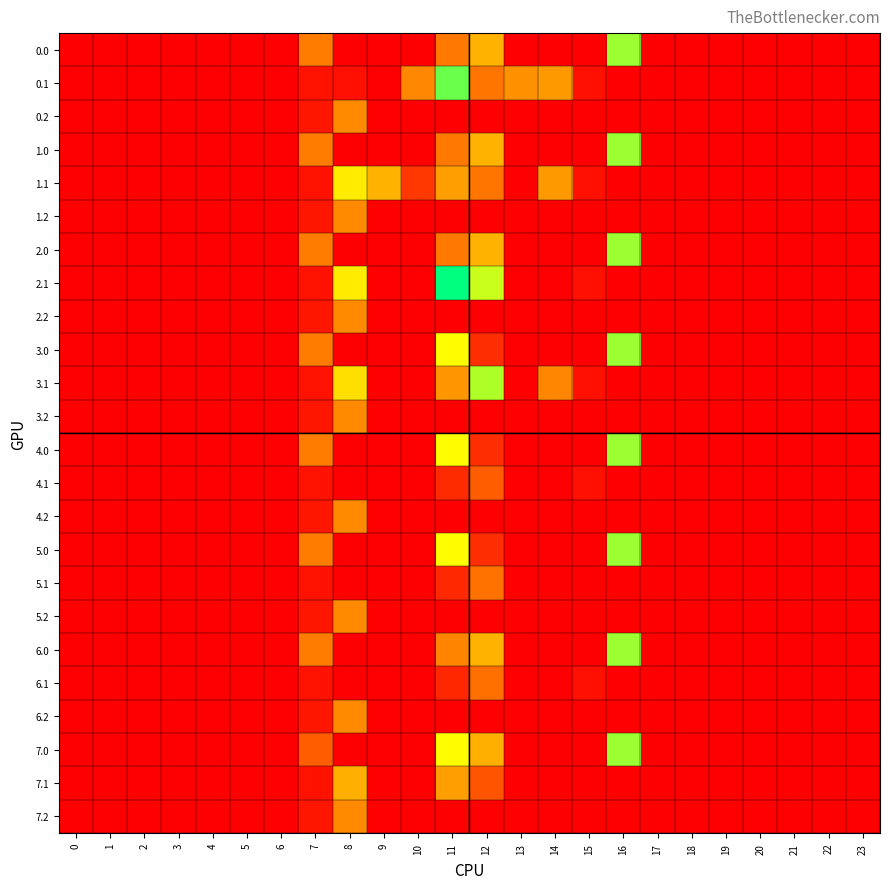

Reading right to left, extract all data points from this chart.

0.0: 23=0.0	22=0.0	21=0.0	20=0.0	19=0.0	18=0.0	17=0.0	16=294.5	15=0.0	14=0.0	13=0.0	12=173.1	11=118.1	10=0.0	9=0.0	8=0.0	7=120.6	6=0.0	5=0.0	4=0.0	3=0.0	2=0.0	1=0.0	0=0.0
0.1: 23=0.0	22=0.0	21=0.0	20=0.0	19=0.0	18=0.0	17=0.0	16=0.0	15=17.3	14=148.3	13=141.2	12=113.6	11=319.4	10=133.0	9=0.0	8=16.1	7=17.7	6=0.0	5=0.0	4=0.0	3=0.0	2=0.0	1=0.0	0=0.0
0.2: 23=0.0	22=0.0	21=0.0	20=0.0	19=0.0	18=0.0	17=0.0	16=0.0	15=0.0	14=0.0	13=0.0	12=0.0	11=0.0	10=0.0	9=0.0	8=134.2	7=22.3	6=0.0	5=0.0	4=0.0	3=0.0	2=0.0	1=0.0	0=0.0
1.0: 23=0.0	22=0.0	21=0.0	20=0.0	19=0.0	18=0.0	17=0.0	16=294.5	15=0.0	14=0.0	13=0.0	12=173.1	11=118.1	10=0.0	9=0.0	8=0.0	7=120.6	6=0.0	5=0.0	4=0.0	3=0.0	2=0.0	1=0.0	0=0.0
1.1: 23=0.0	22=0.0	21=0.0	20=0.0	19=0.0	18=0.0	17=0.0	16=0.0	15=17.3	14=148.3	13=0.0	12=113.6	11=153.7	10=54.1	9=174.5	8=227.5	7=17.7	6=0.0	5=0.0	4=0.0	3=0.0	2=0.0	1=0.0	0=0.0
1.2: 23=0.0	22=0.0	21=0.0	20=0.0	19=0.0	18=0.0	17=0.0	16=0.0	15=0.0	14=0.0	13=0.0	12=0.0	11=0.0	10=0.0	9=0.0	8=134.2	7=22.3	6=0.0	5=0.0	4=0.0	3=0.0	2=0.0	1=0.0	0=0.0
2.0: 23=0.0	22=0.0	21=0.0	20=0.0	19=0.0	18=0.0	17=0.0	16=294.5	15=0.0	14=0.0	13=0.0	12=173.1	11=118.1	10=0.0	9=0.0	8=0.0	7=120.6	6=0.0	5=0.0	4=0.0	3=0.0	2=0.0	1=0.0	0=0.0
2.1: 23=0.0	22=0.0	21=0.0	20=0.0	19=0.0	18=0.0	17=0.0	16=0.0	15=17.3	14=0.0	13=0.0	12=273.5	11=370.7	10=0.0	9=0.0	8=227.5	7=17.7	6=0.0	5=0.0	4=0.0	3=0.0	2=0.0	1=0.0	0=0.0
2.2: 23=0.0	22=0.0	21=0.0	20=0.0	19=0.0	18=0.0	17=0.0	16=0.0	15=0.0	14=0.0	13=0.0	12=0.0	11=0.0	10=0.0	9=0.0	8=134.2	7=22.3	6=0.0	5=0.0	4=0.0	3=0.0	2=0.0	1=0.0	0=0.0
3.0: 23=0.0	22=0.0	21=0.0	20=0.0	19=0.0	18=0.0	17=0.0	16=294.5	15=0.0	14=0.0	13=0.0	12=46.3	11=245.0	10=0.0	9=0.0	8=0.0	7=120.6	6=0.0	5=0.0	4=0.0	3=0.0	2=0.0	1=0.0	0=0.0
3.1: 23=0.0	22=0.0	21=0.0	20=0.0	19=0.0	18=0.0	17=0.0	16=0.0	15=17.3	14=131.3	13=0.0	12=285.5	11=145.3	10=0.0	9=0.0	8=216.1	7=17.7	6=0.0	5=0.0	4=0.0	3=0.0	2=0.0	1=0.0	0=0.0
3.2: 23=0.0	22=0.0	21=0.0	20=0.0	19=0.0	18=0.0	17=0.0	16=0.0	15=0.0	14=0.0	13=0.0	12=0.0	11=0.0	10=0.0	9=0.0	8=134.2	7=22.3	6=0.0	5=0.0	4=0.0	3=0.0	2=0.0	1=0.0	0=0.0
4.0: 23=0.0	22=0.0	21=0.0	20=0.0	19=0.0	18=0.0	17=0.0	16=294.5	15=0.0	14=0.0	13=0.0	12=46.3	11=245.0	10=0.0	9=0.0	8=0.0	7=120.6	6=0.0	5=0.0	4=0.0	3=0.0	2=0.0	1=0.0	0=0.0
4.1: 23=0.0	22=0.0	21=0.0	20=0.0	19=0.0	18=0.0	17=0.0	16=0.0	15=17.3	14=0.0	13=0.0	12=90.6	11=42.1	10=0.0	9=0.0	8=0.0	7=17.7	6=0.0	5=0.0	4=0.0	3=0.0	2=0.0	1=0.0	0=0.0
4.2: 23=0.0	22=0.0	21=0.0	20=0.0	19=0.0	18=0.0	17=0.0	16=0.0	15=0.0	14=0.0	13=0.0	12=0.0	11=0.0	10=0.0	9=0.0	8=134.2	7=22.3	6=0.0	5=0.0	4=0.0	3=0.0	2=0.0	1=0.0	0=0.0
5.0: 23=0.0	22=0.0	21=0.0	20=0.0	19=0.0	18=0.0	17=0.0	16=294.5	15=0.0	14=0.0	13=0.0	12=46.3	11=245.0	10=0.0	9=0.0	8=0.0	7=120.6	6=0.0	5=0.0	4=0.0	3=0.0	2=0.0	1=0.0	0=0.0
5.1: 23=0.0	22=0.0	21=0.0	20=0.0	19=0.0	18=0.0	17=0.0	16=0.0	15=0.0	14=0.0	13=0.0	12=110.3	11=39.7	10=0.0	9=0.0	8=0.0	7=17.7	6=0.0	5=0.0	4=0.0	3=0.0	2=0.0	1=0.0	0=0.0
5.2: 23=0.0	22=0.0	21=0.0	20=0.0	19=0.0	18=0.0	17=0.0	16=0.0	15=0.0	14=0.0	13=0.0	12=0.0	11=0.0	10=0.0	9=0.0	8=134.2	7=22.3	6=0.0	5=0.0	4=0.0	3=0.0	2=0.0	1=0.0	0=0.0
6.0: 23=0.0	22=0.0	21=0.0	20=0.0	19=0.0	18=0.0	17=0.0	16=294.5	15=0.0	14=0.0	13=0.0	12=173.1	11=129.7	10=0.0	9=0.0	8=0.0	7=120.6	6=0.0	5=0.0	4=0.0	3=0.0	2=0.0	1=0.0	0=0.0
6.1: 23=0.0	22=0.0	21=0.0	20=0.0	19=0.0	18=0.0	17=0.0	16=0.0	15=17.3	14=0.0	13=0.0	12=109.9	11=38.7	10=0.0	9=0.0	8=0.0	7=17.7	6=0.0	5=0.0	4=0.0	3=0.0	2=0.0	1=0.0	0=0.0
6.2: 23=0.0	22=0.0	21=0.0	20=0.0	19=0.0	18=0.0	17=0.0	16=0.0	15=0.0	14=0.0	13=0.0	12=0.0	11=0.0	10=0.0	9=0.0	8=134.2	7=22.3	6=0.0	5=0.0	4=0.0	3=0.0	2=0.0	1=0.0	0=0.0
7.0: 23=0.0	22=0.0	21=0.0	20=0.0	19=0.0	18=0.0	17=0.0	16=294.5	15=0.0	14=0.0	13=0.0	12=169.9	11=245.0	10=0.0	9=0.0	8=0.0	7=90.0	6=0.0	5=0.0	4=0.0	3=0.0	2=0.0	1=0.0	0=0.0
7.1: 23=0.0	22=0.0	21=0.0	20=0.0	19=0.0	18=0.0	17=0.0	16=0.0	15=0.0	14=0.0	13=0.0	12=81.3	11=153.7	10=0.0	9=0.0	8=170.1	7=17.7	6=0.0	5=0.0	4=0.0	3=0.0	2=0.0	1=0.0	0=0.0
7.2: 23=0.0	22=0.0	21=0.0	20=0.0	19=0.0	18=0.0	17=0.0	16=0.0	15=0.0	14=0.0	13=0.0	12=0.0	11=0.0	10=0.0	9=0.0	8=134.2	7=22.3	6=0.0	5=0.0	4=0.0	3=0.0	2=0.0	1=0.0	0=0.0